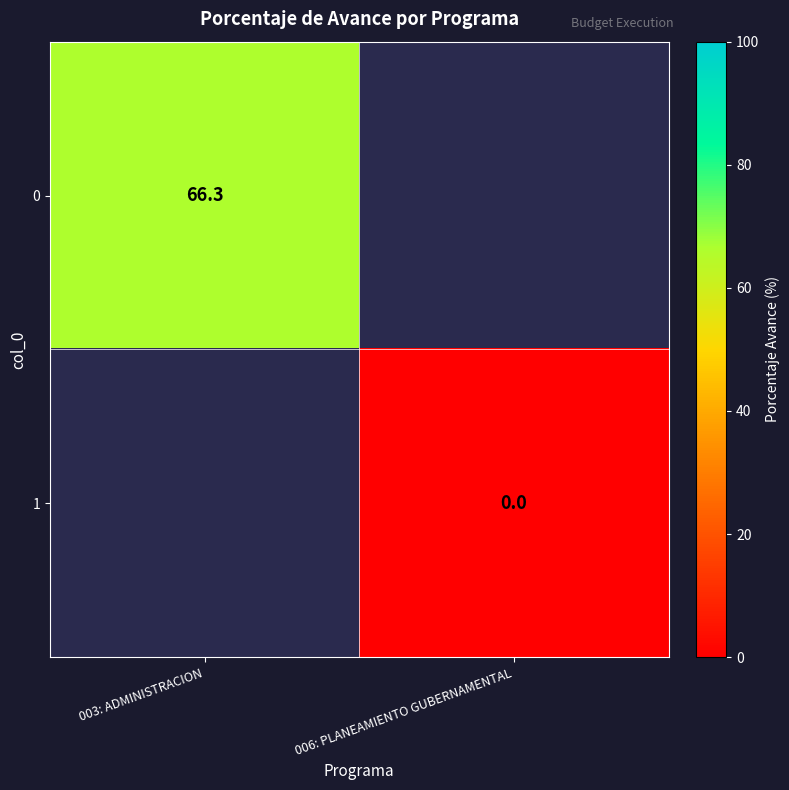

The 0 series shows 108.6 at 003: ADMINISTRACION. True or false?

False